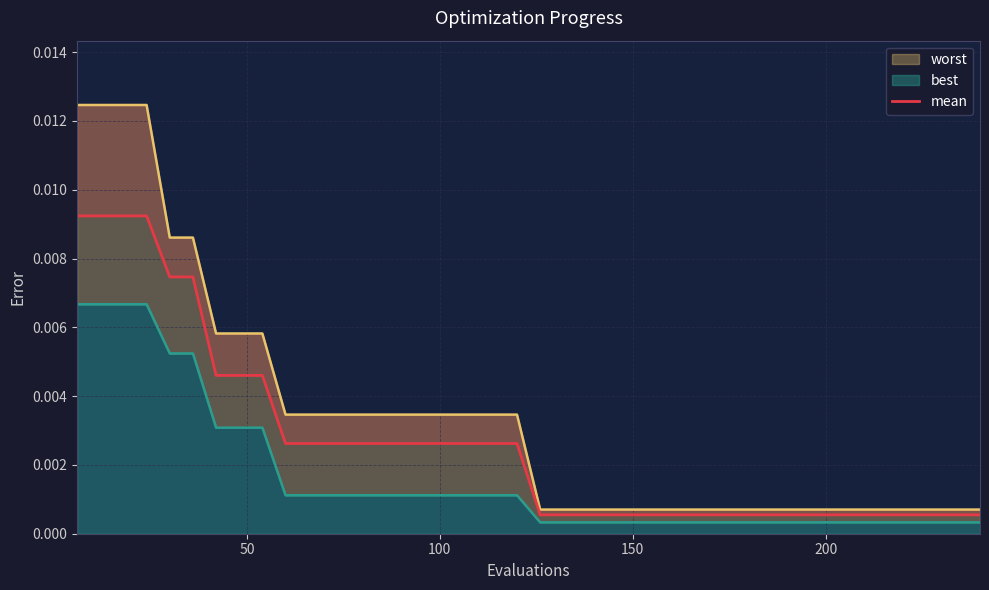

How many data points does each series have?

40